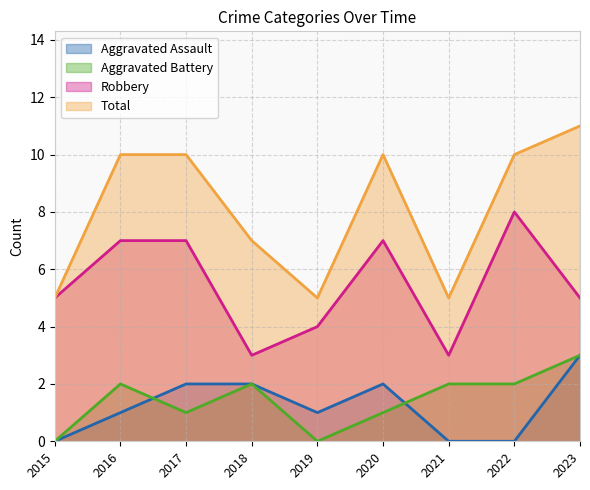

True or false: Total and Robbery intersect in this chart.

False